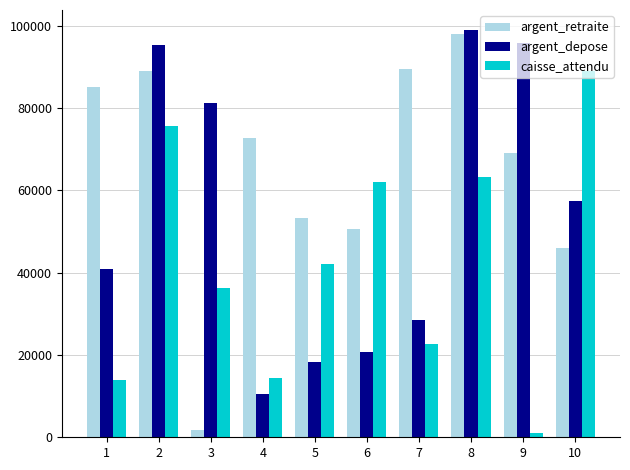

What is the highest value of the argent_retraite series?

98124